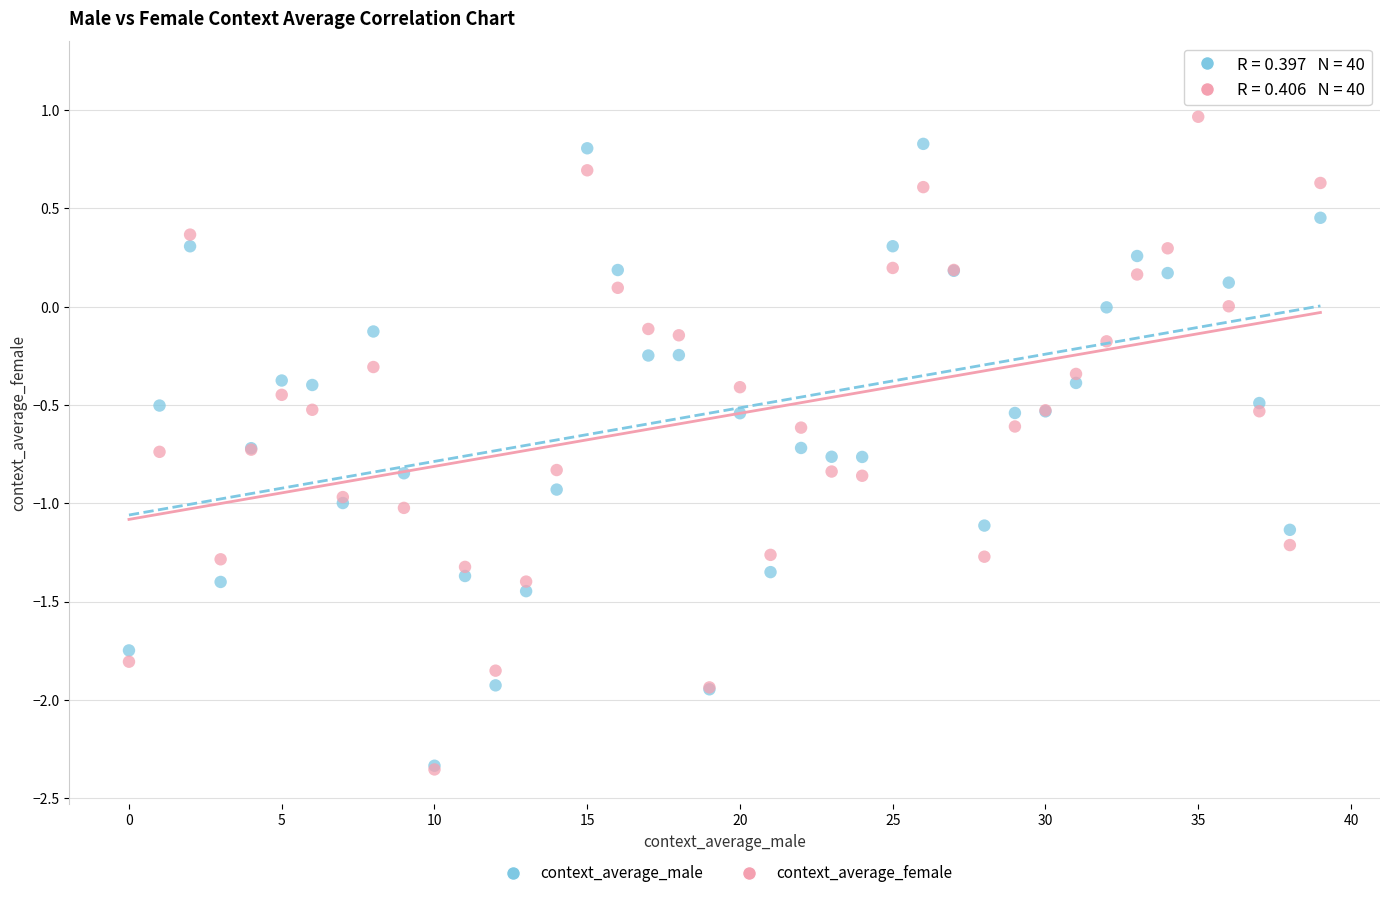

What are all the series names shown in the legend?

context_average_male, context_average_female